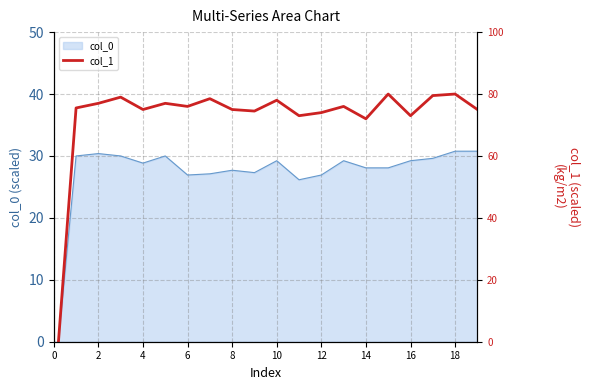

Reading right to left, what are all the values shown in this chart?

75.0	80.0	79.5	73.0	80.0	72.0	76.0	74.0	73.0	78.0	74.5	75.0	78.5	76.0	77.0	75.0	79.0	77.0	75.5	-20.0